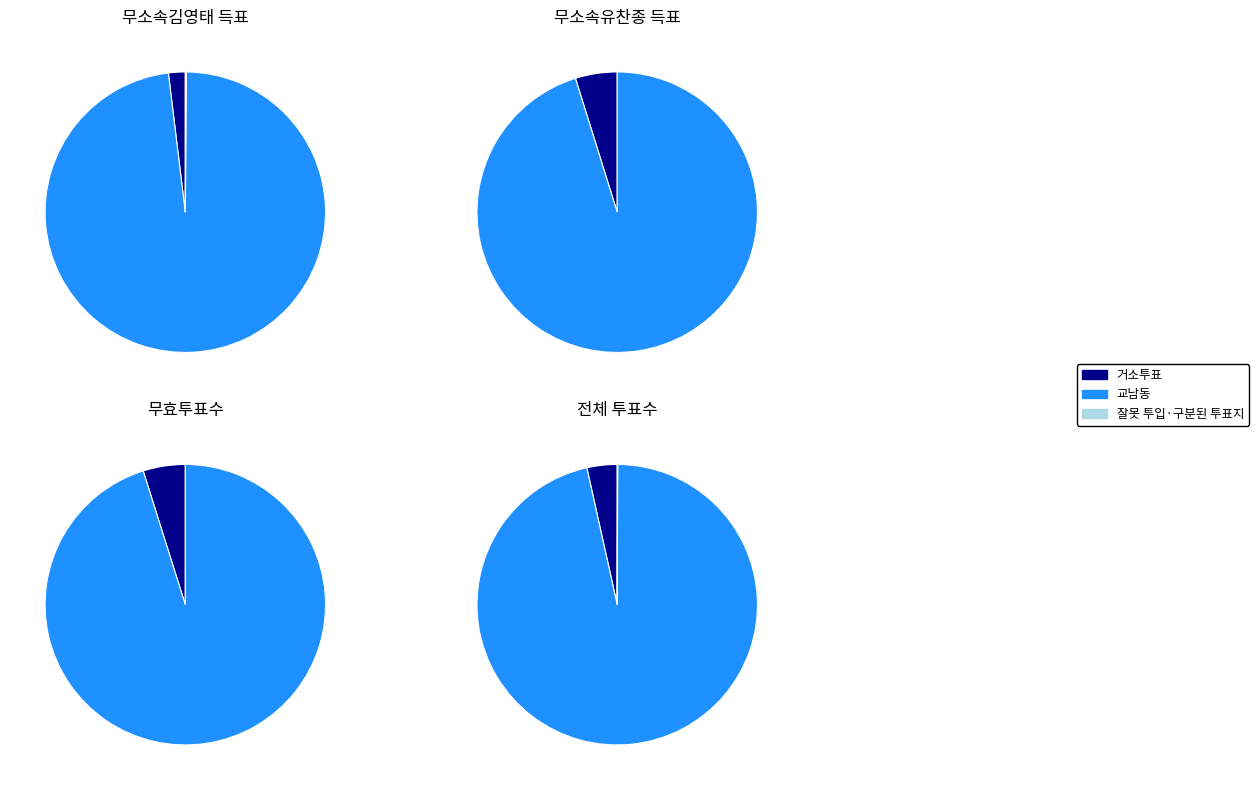

Is it true that 잘못 투입·구분된 투표지 is 0% of the pie?

True